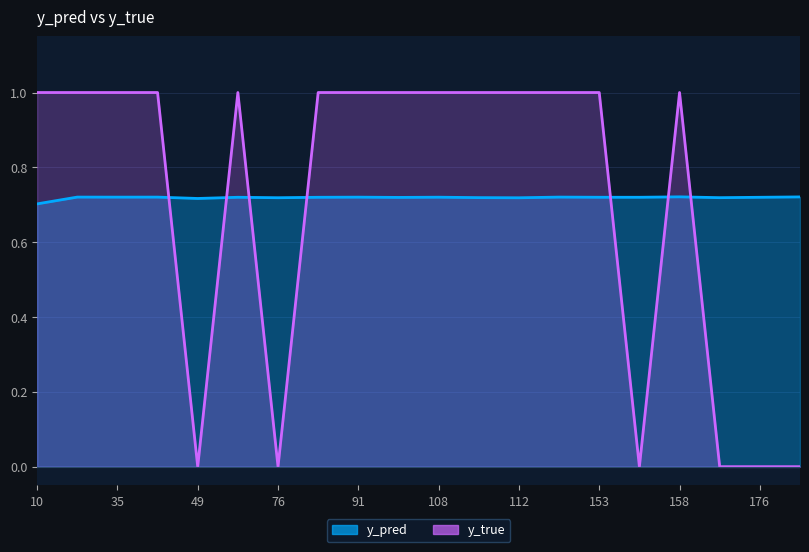

What is the sum of all y_true values?

14.0